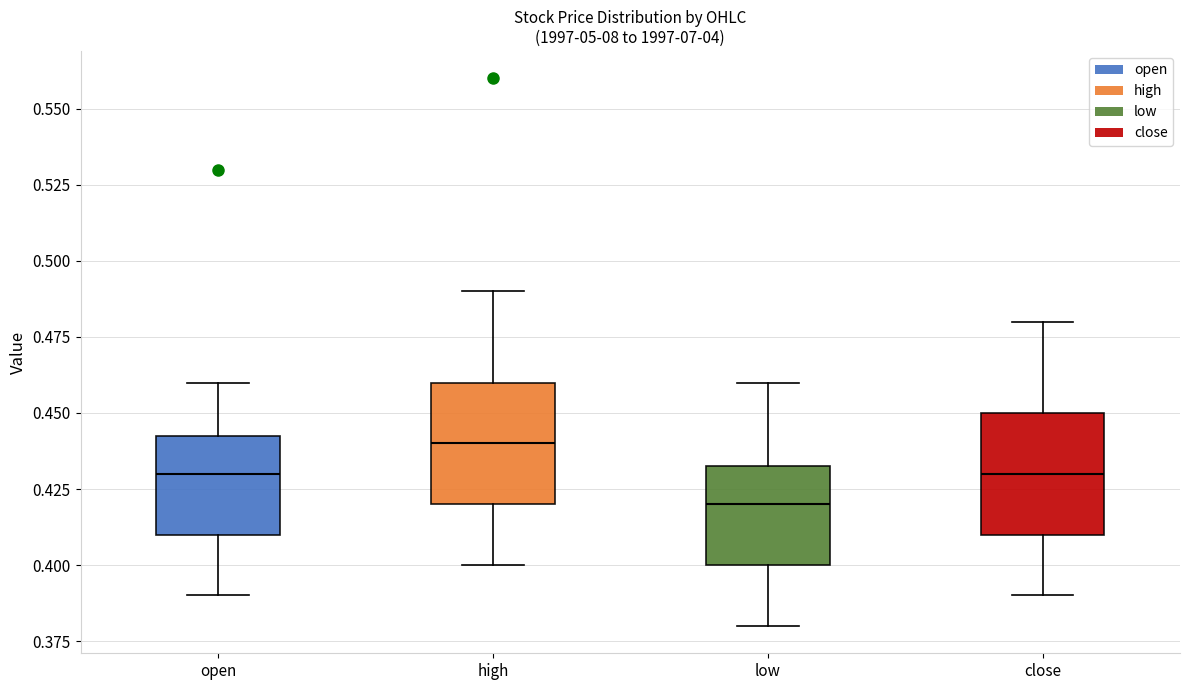

Where does the lower whisker of the box for low end on the y-axis? The values are not printed on the chart, so give them approximately, as read against the axis.

0.380